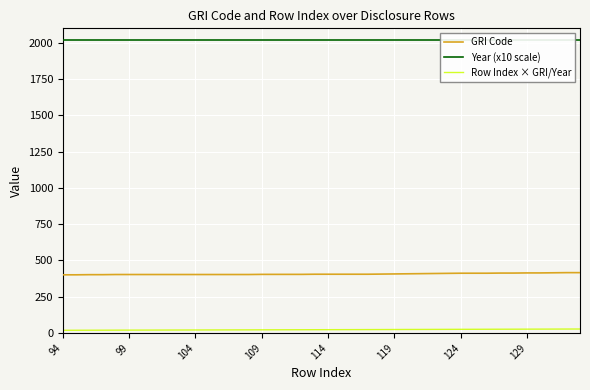

True or false: Row Index × GRI/Year and GRI Code intersect in this chart.

False